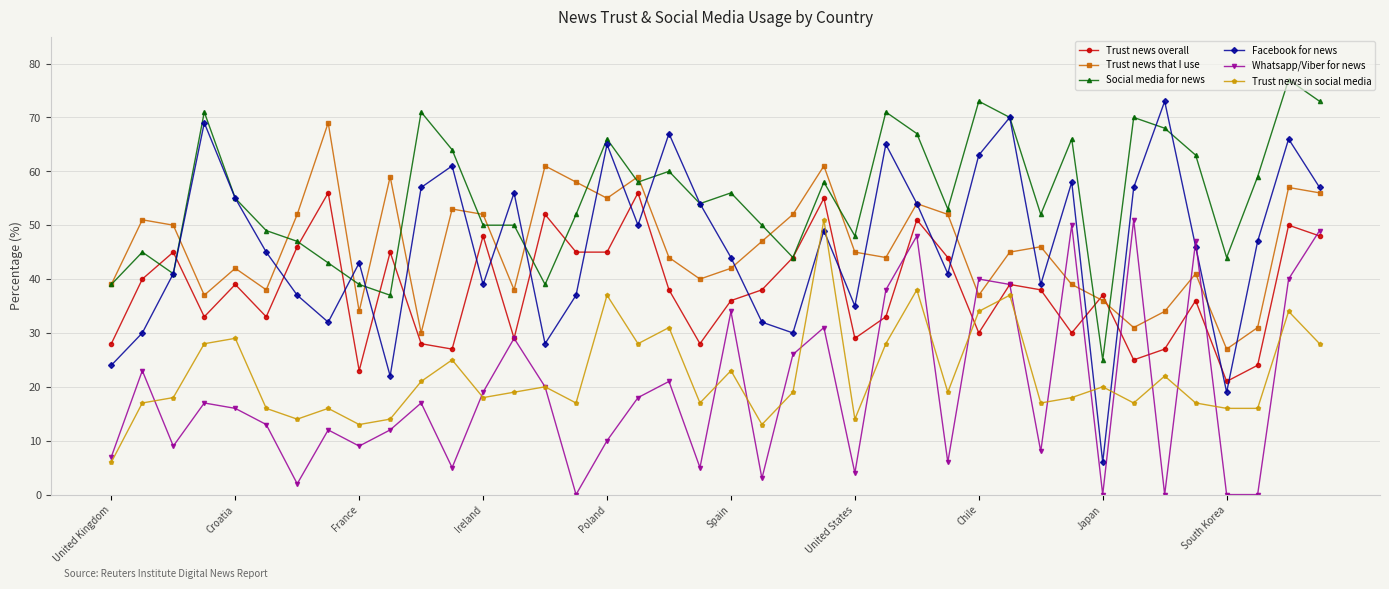

True or false: Whatsapp/Viber for news has more than 2 points higher than both neighbors.

True